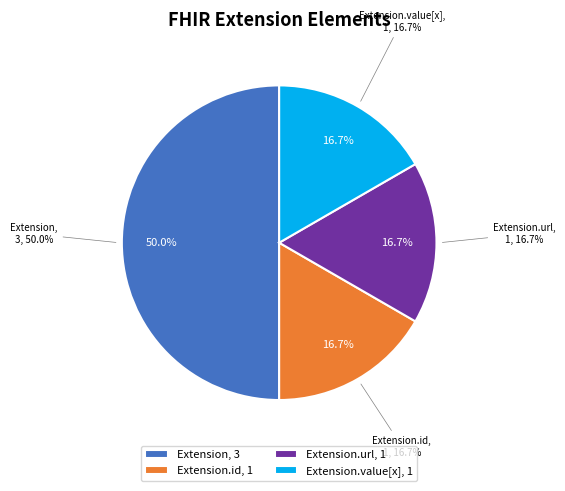

The Extension.value[x] slice represents 1% of the pie. True or false?

False